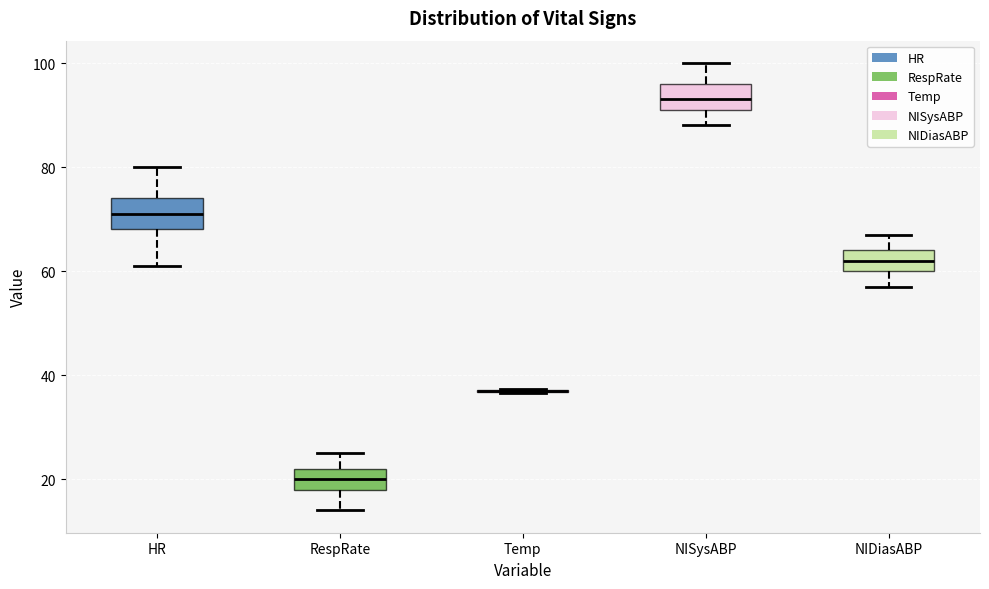

Reading left to right, transcribe this box plot: for each box, give where its median line is, the range the box spans, and where its two whiskers end, as read against the y-axis. The values are not printed on the chart, so give them approximately, as read against the axis.

HR: median 72, box 68 to 74, whiskers 62 to 80
RespRate: median 20, box 18 to 22, whiskers 14 to 26
Temp: box collapsed to a line at 38, whiskers 36 to 38
NISysABP: median 94, box 92 to 96, whiskers 88 to 100
NIDiasABP: median 62, box 60 to 64, whiskers 58 to 68